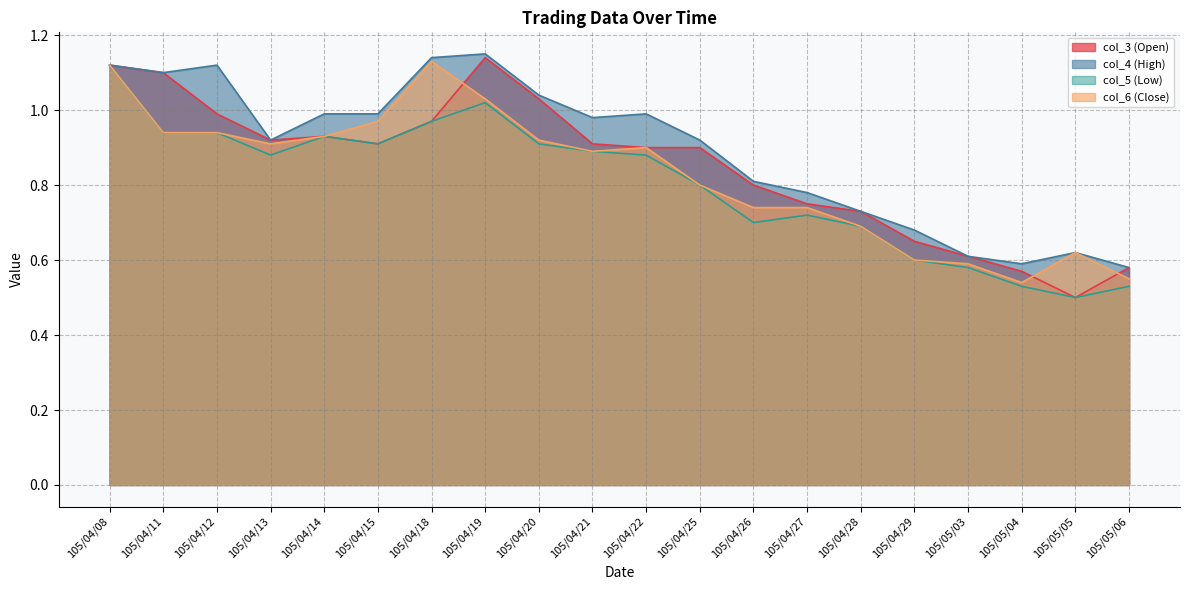

How many lines are shown in the chart?

4